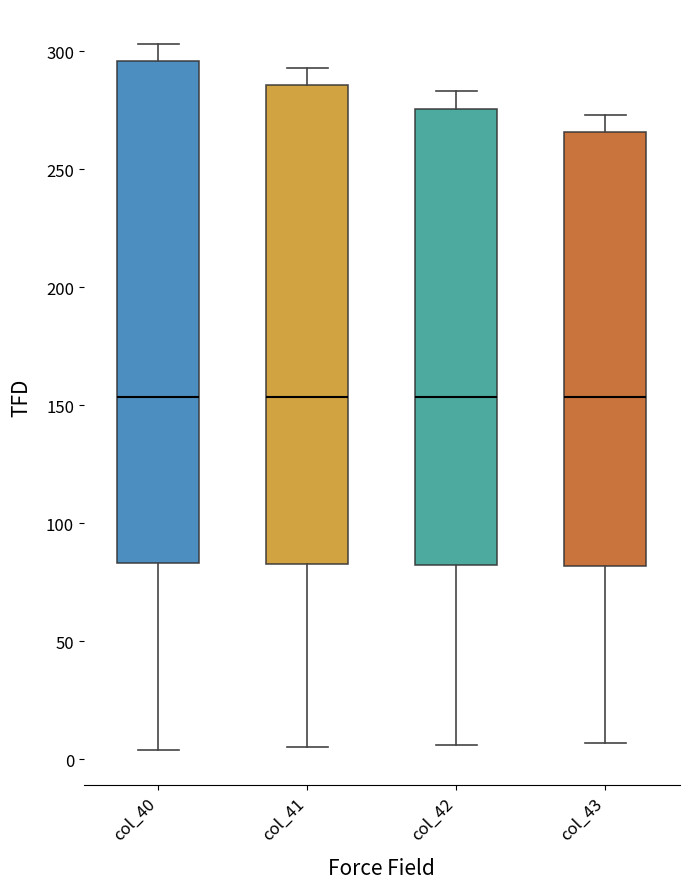

Where is the upper edge of the box for col_41 on the y-axis? The values are not printed on the chart, so give them approximately, as read against the axis.

285